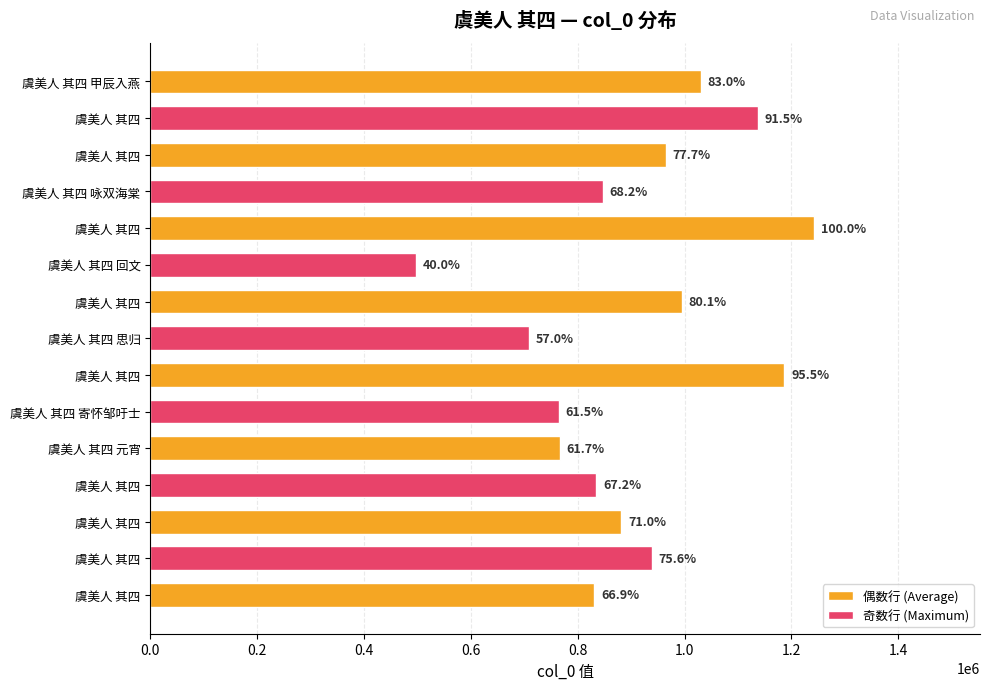

Which label corresponds to the smallest value in the chart?

虞美人 其四 回文